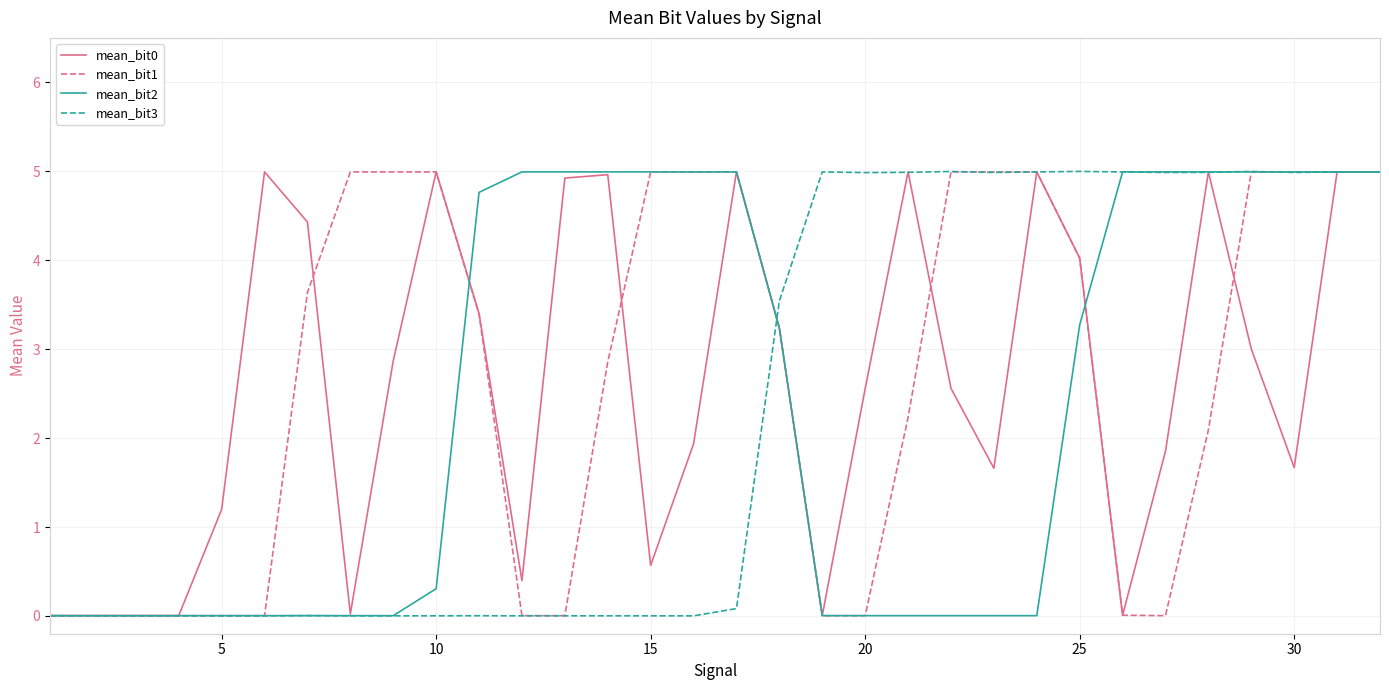

What is the maximum value for mean_bit0?

5.0